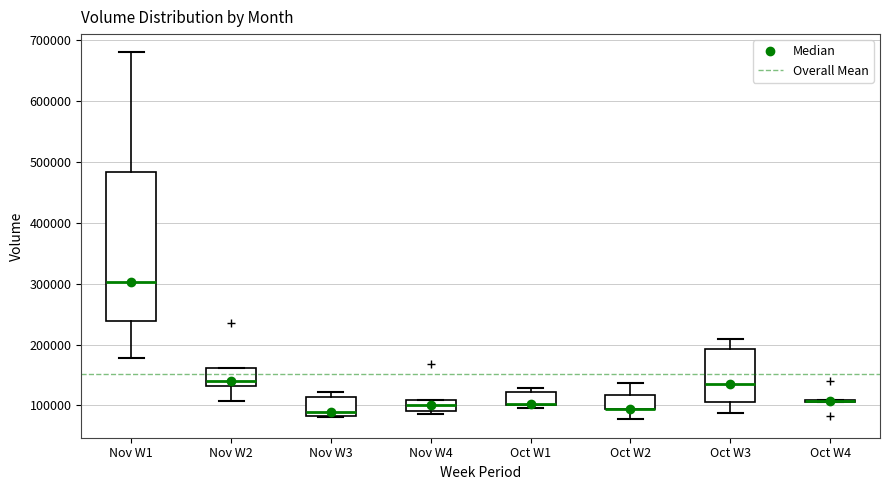

Reading left to right, transcribe this box plot: for each box, give where its median line is, the range the box spans, and where its two whiskers end, as read against the y-axis. The values are not printed on the chart, so give them approximately, as read against the axis.

Nov W1: median 300000, box 240000 to 480000, whiskers 180000 to 680000
Nov W2: median 140000, box 130000 to 160000, whiskers 110000 to 160000
Nov W3: median 90000, box 80000 to 110000, whiskers 80000 to 120000
Nov W4: median 100000, box 90000 to 110000, whiskers 90000 (just below the box's lower edge) to 110000
Oct W1: median 100000 (drawn on the box's lower edge), box 100000 to 120000, whiskers 100000 (just below the box's lower edge) to 130000
Oct W2: median 90000 (drawn on the box's lower edge), box 90000 to 120000, whiskers 80000 to 140000
Oct W3: median 140000, box 110000 to 190000, whiskers 90000 to 210000
Oct W4: box collapsed to a line at 110000, whiskers 110000 to 110000